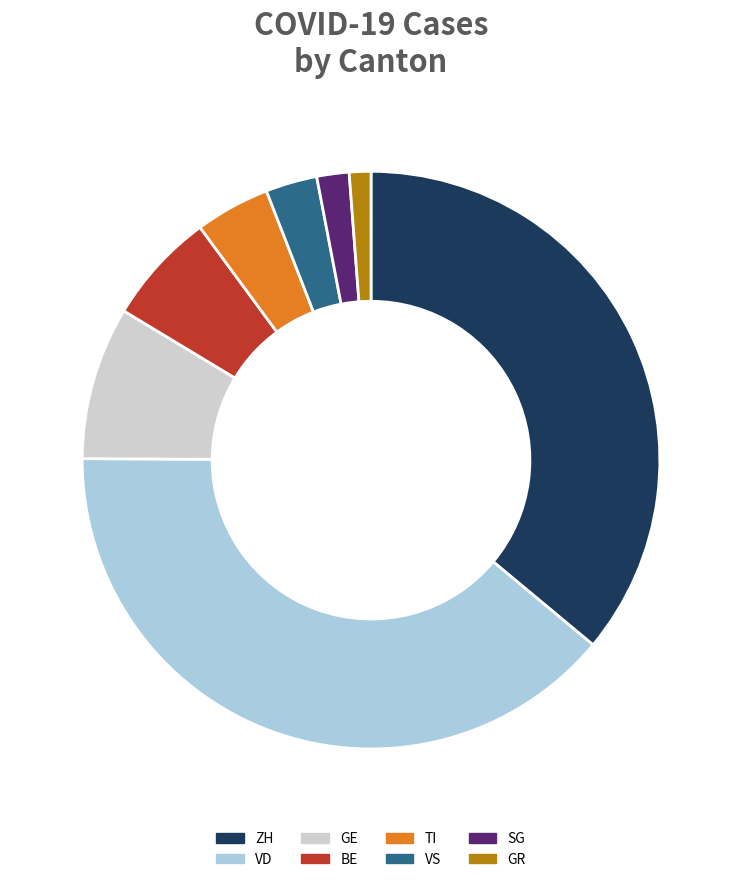

Is there any slice that represents more than half of the pie?

No